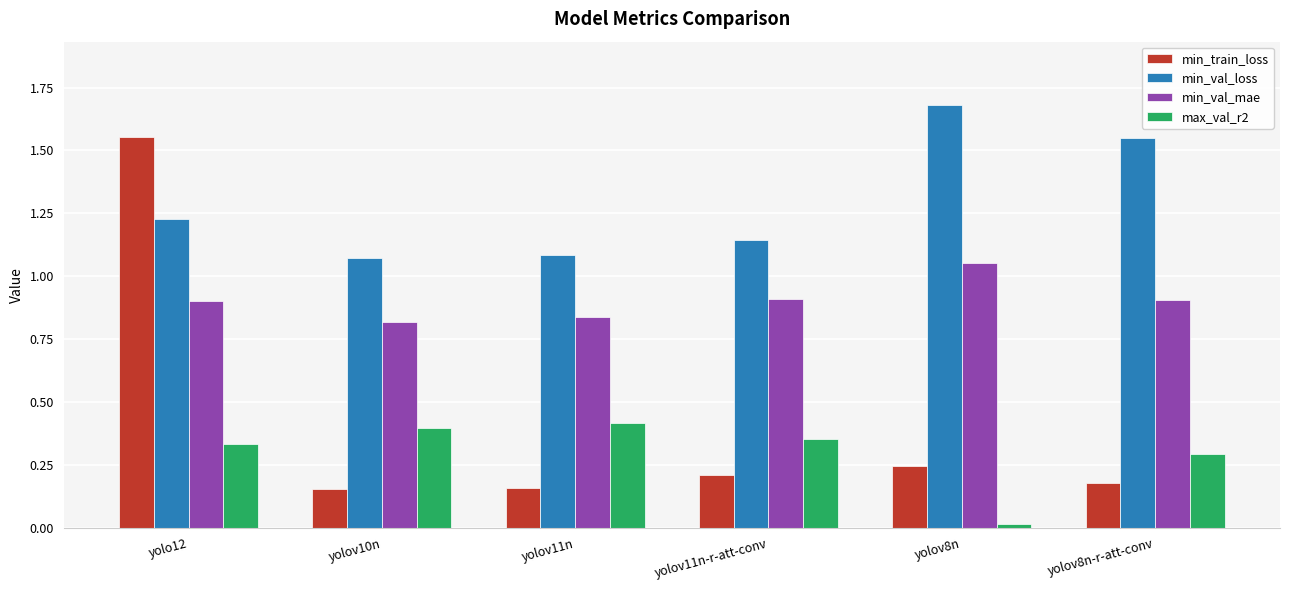

Which series has the largest total across all categories?

min_val_loss